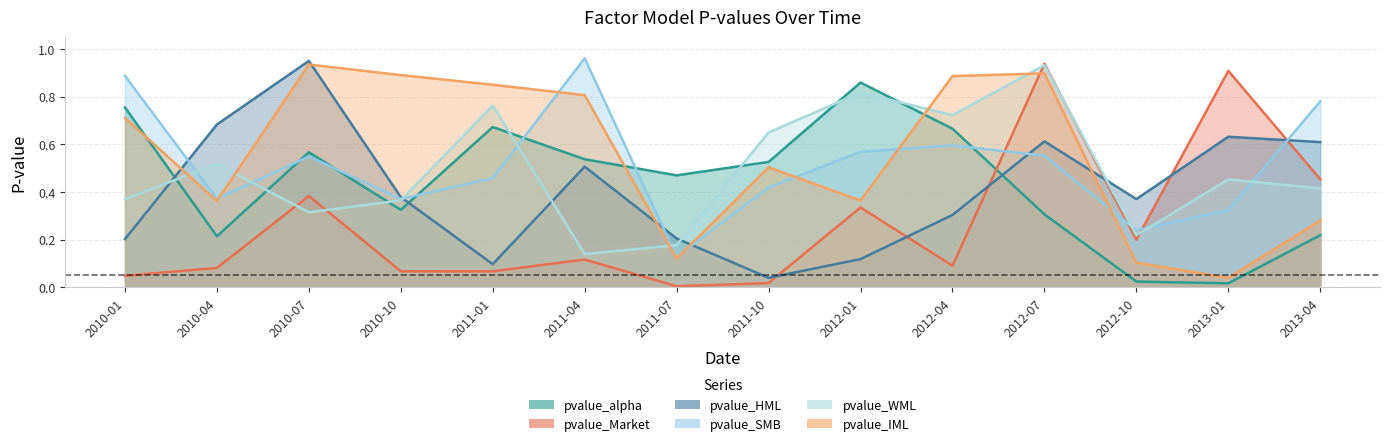

What is the label of the 4th point from the left?

2010-10